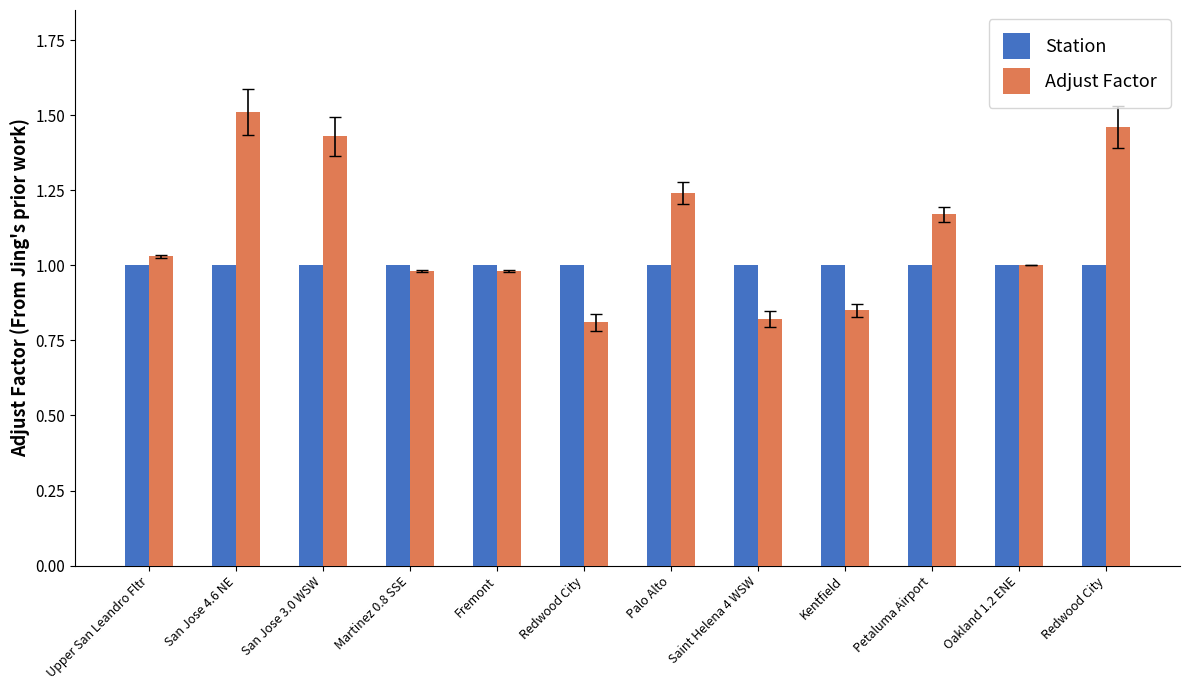

The value of Station at Saint Helena 4 WSW is 0.6. True or false?

False